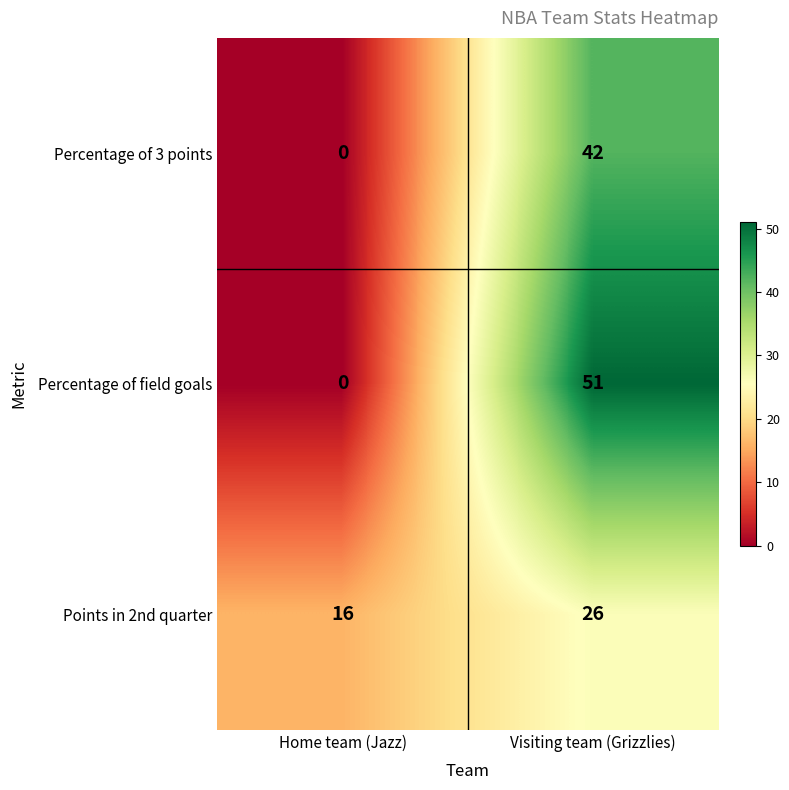

What is the difference between the Points in 2nd quarter values at Home team (Jazz) and Visiting team (Grizzlies)?

10